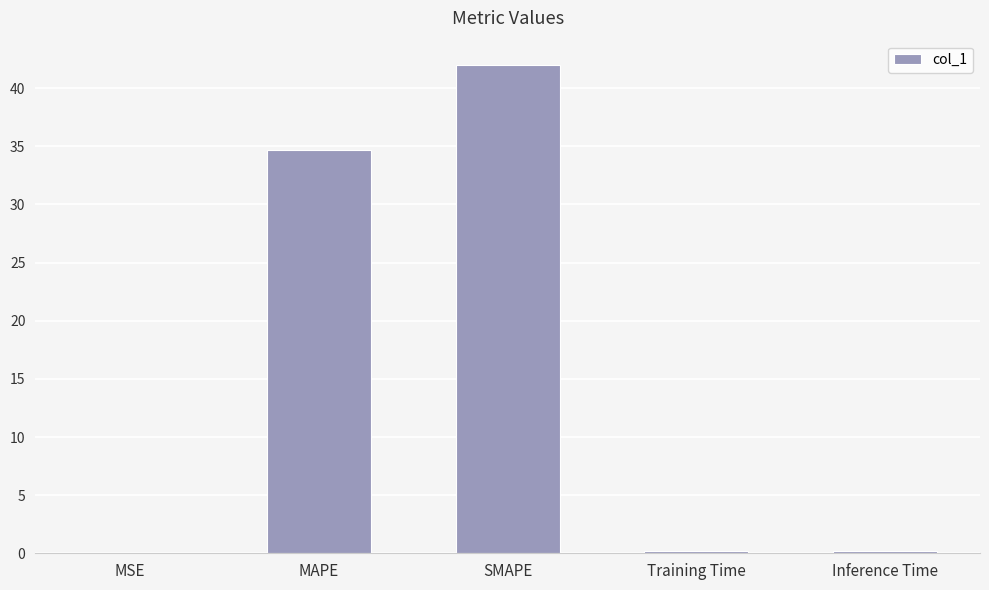

The value at MAPE is 34.7. True or false?

True